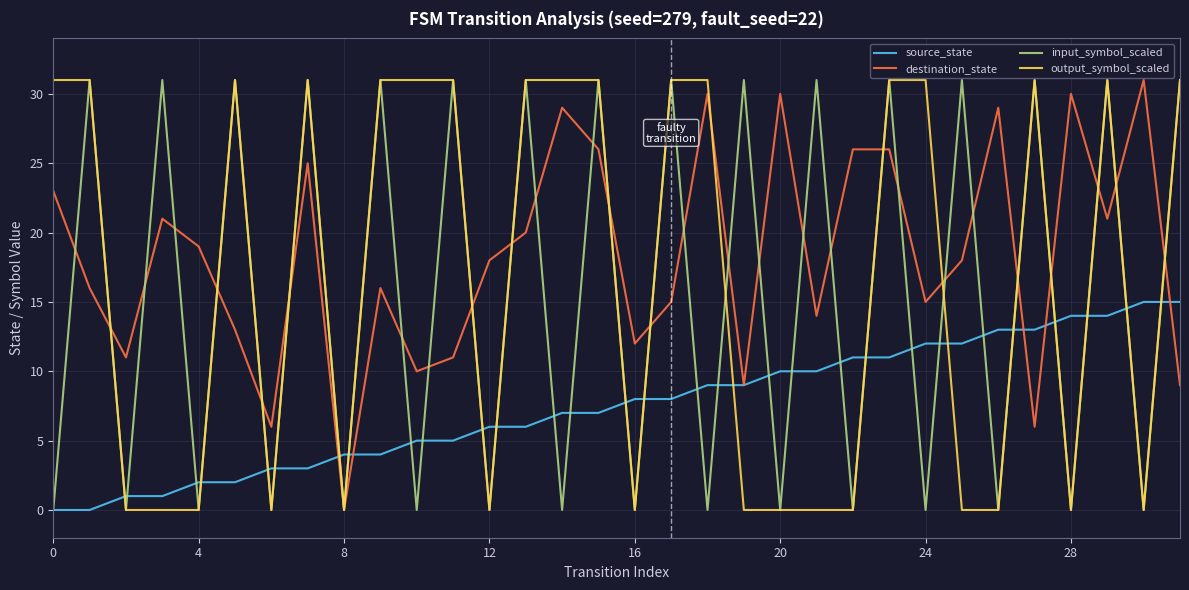

Which series has the largest total across all categories?

destination_state